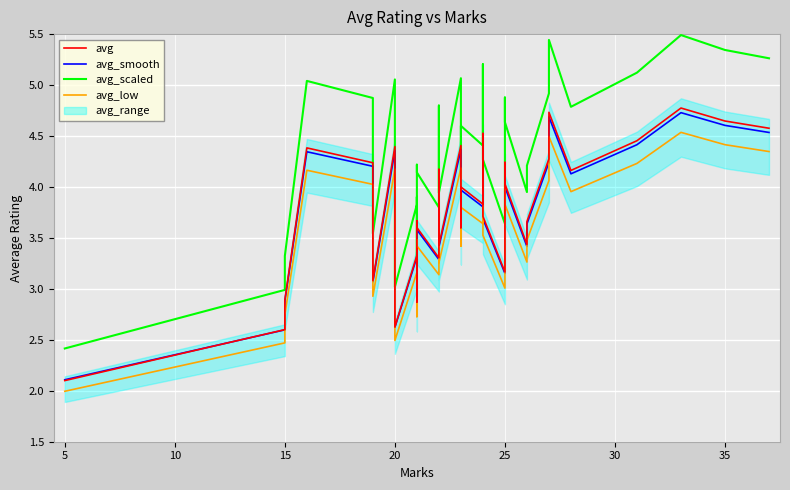

True or false: avg and avg_low cross at least once.

False